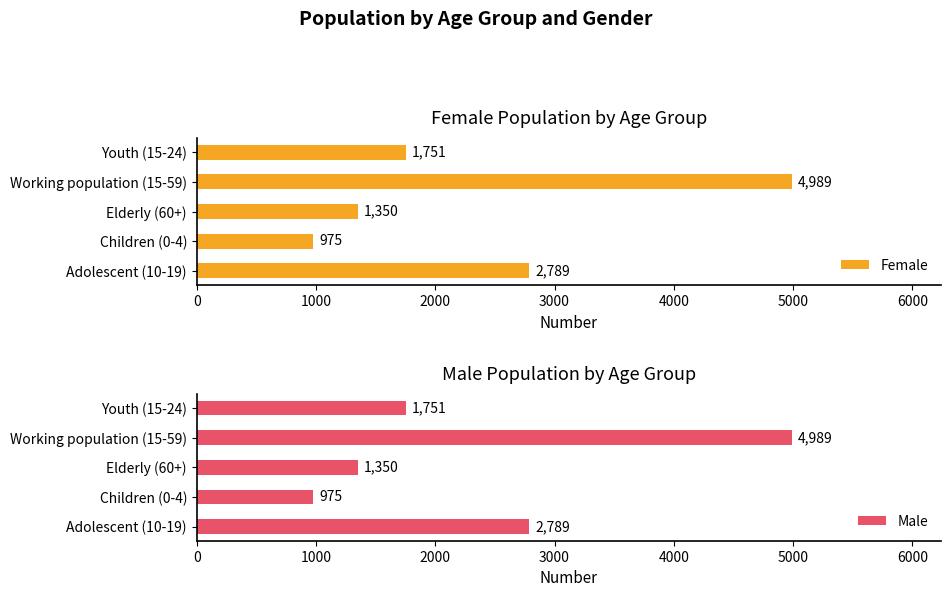

What is the maximum value for Male?

4989